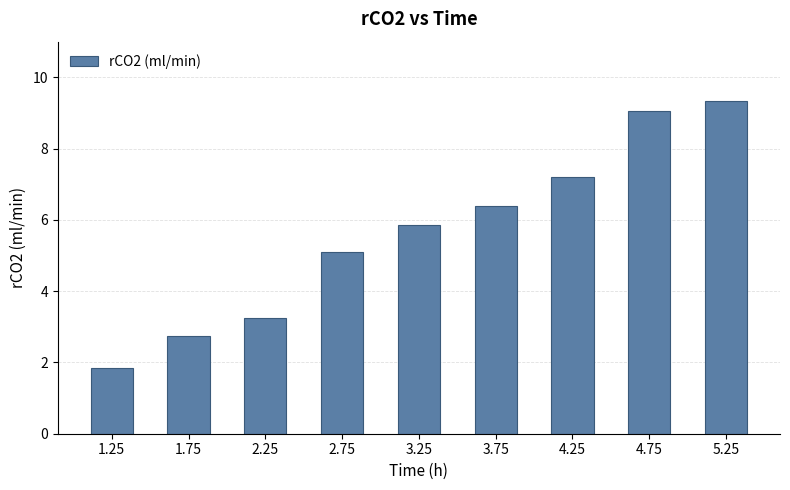

Read the value at 1.75.

2.7